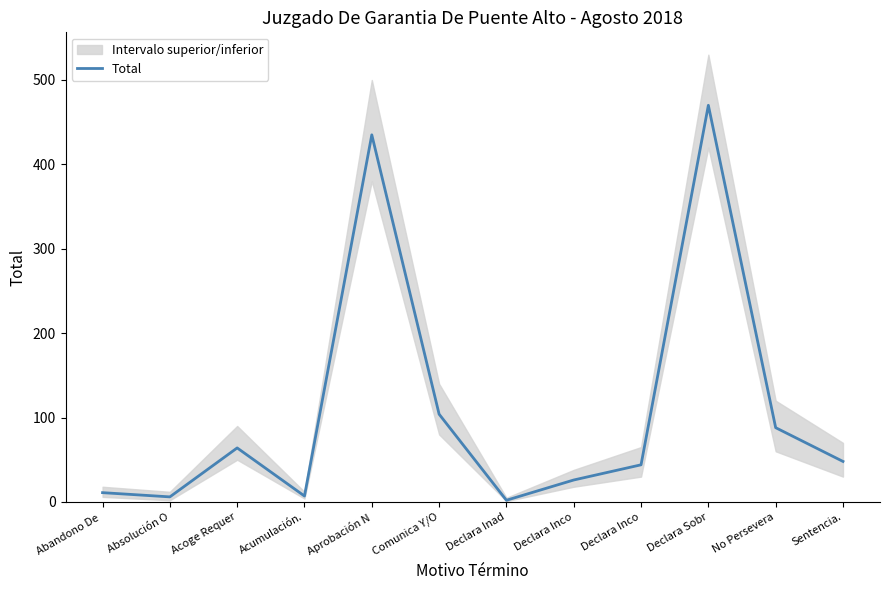

What is the change in value from Absolución O to Acumulación.?

+1